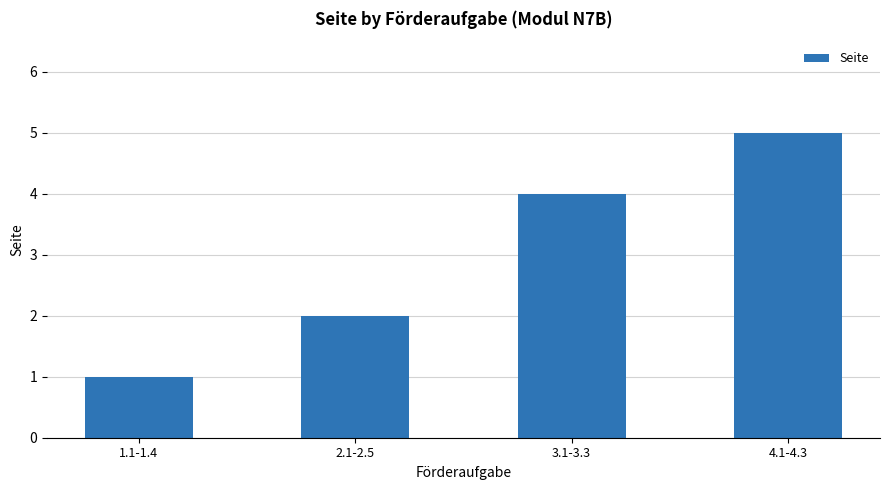

Is it true that the value at 1.1-1.4 is 1?

True